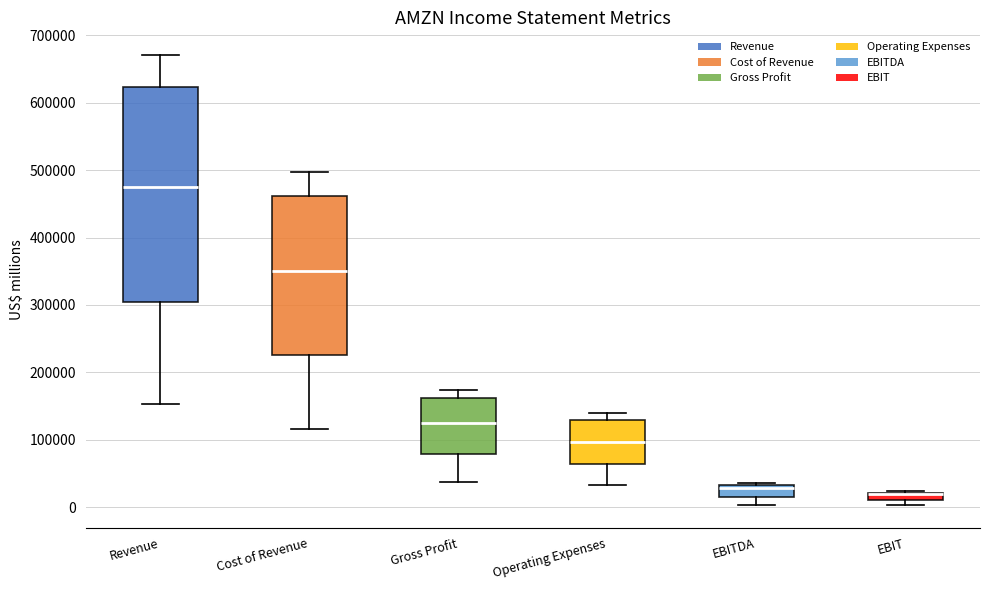

Which box is the tallest, from its lower edge to its upper edge?

Revenue